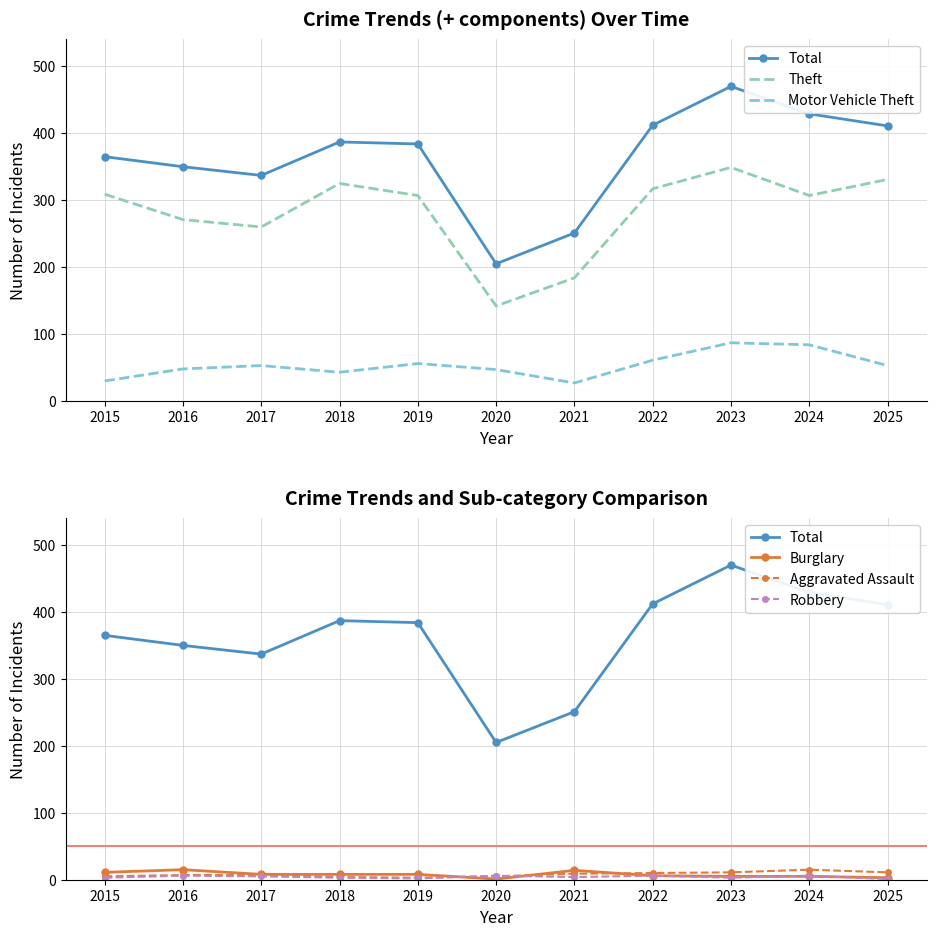

What is the sum of all Aggravated Assault values?

87